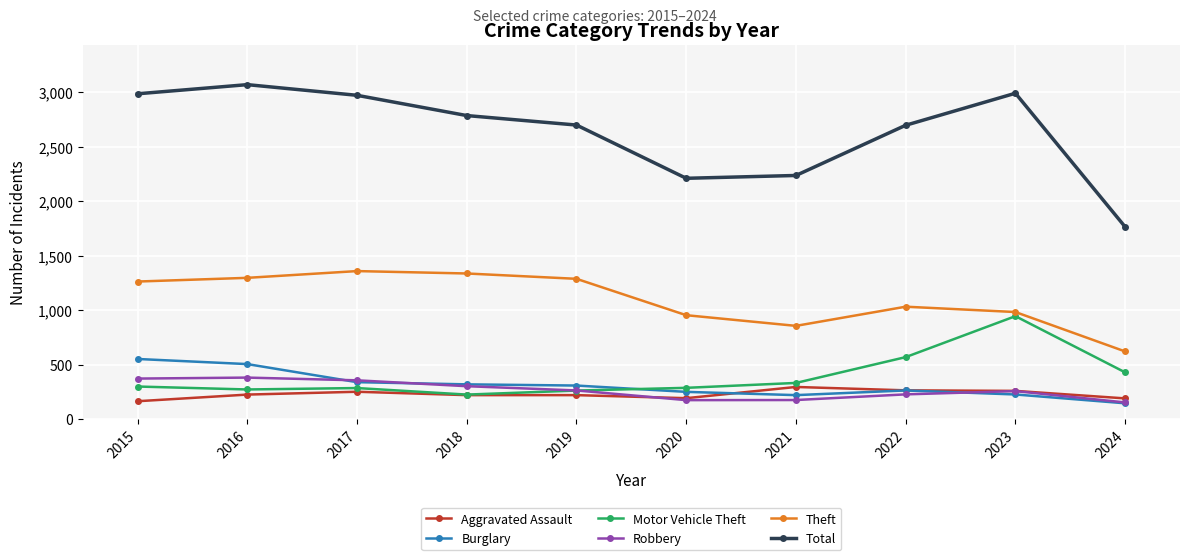

How many data points in Burglary are less than 308?

5